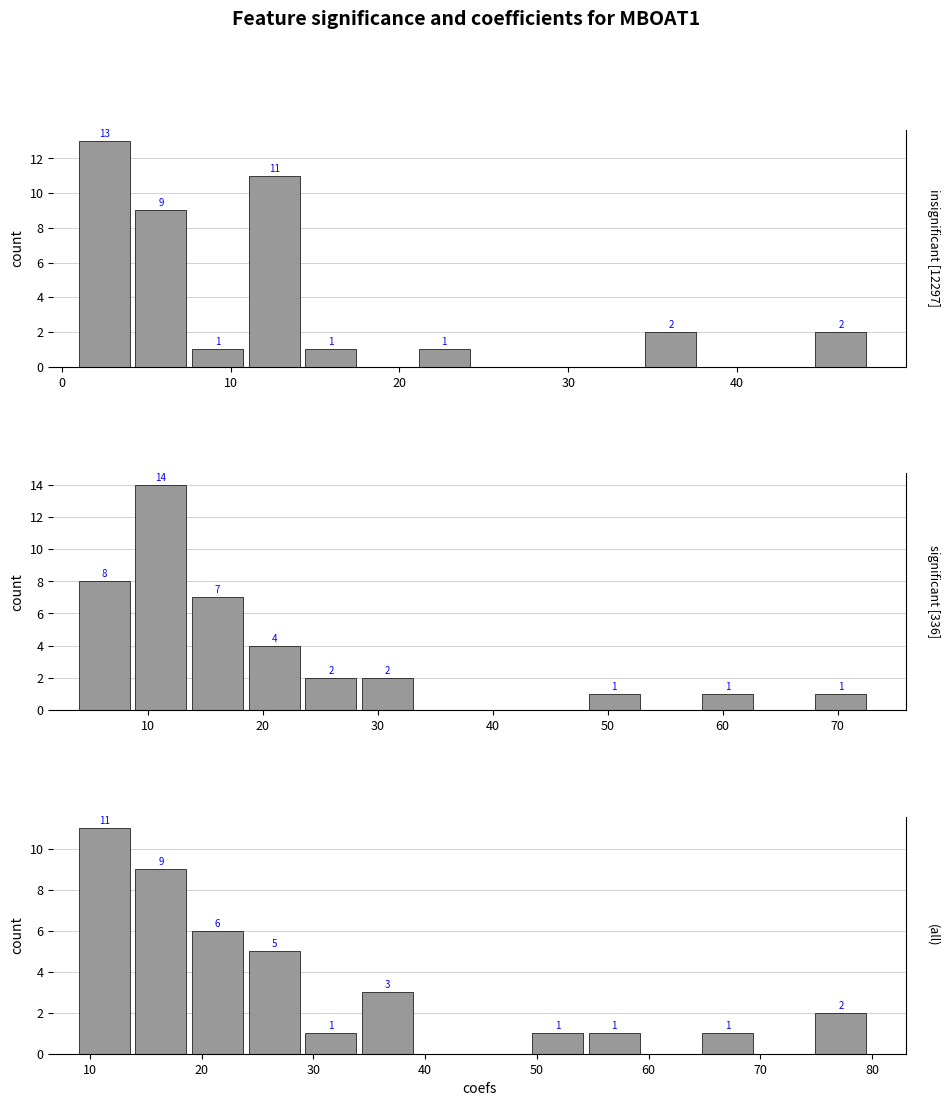

Is the value of insignificant [12297] at 10 greater than the value of significant [336] at −10?

No